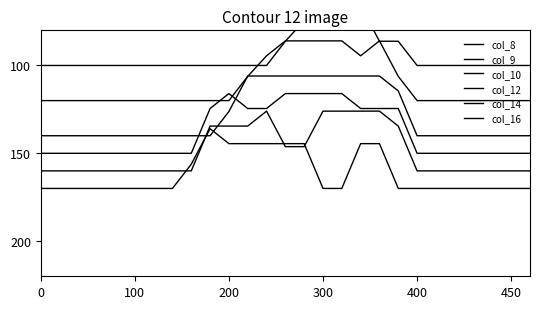

What is the difference between the highest and lowest values at 7?

70.0